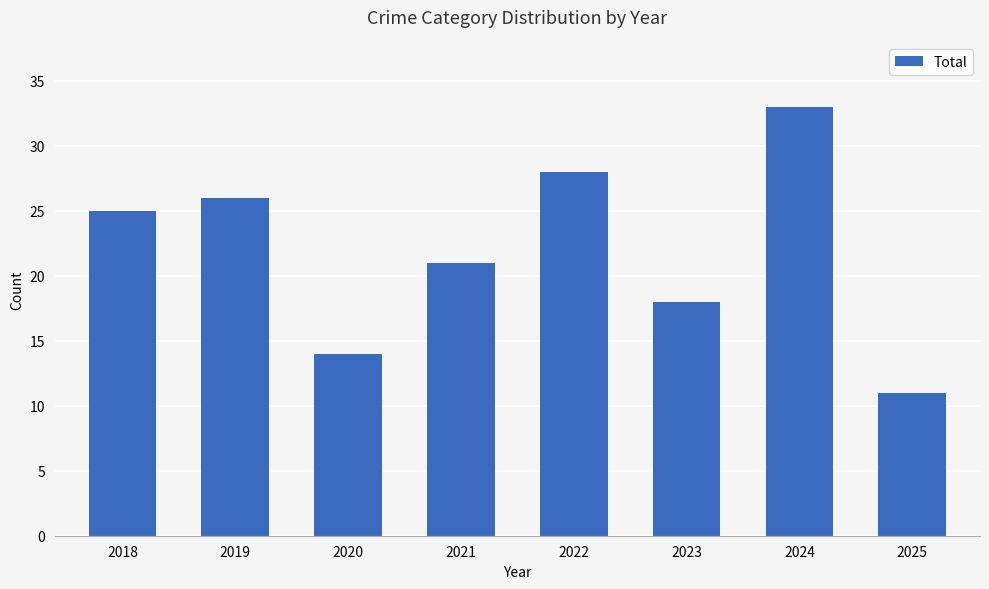

What is the ratio of the value at 2020 to the value at 2025?

1.3